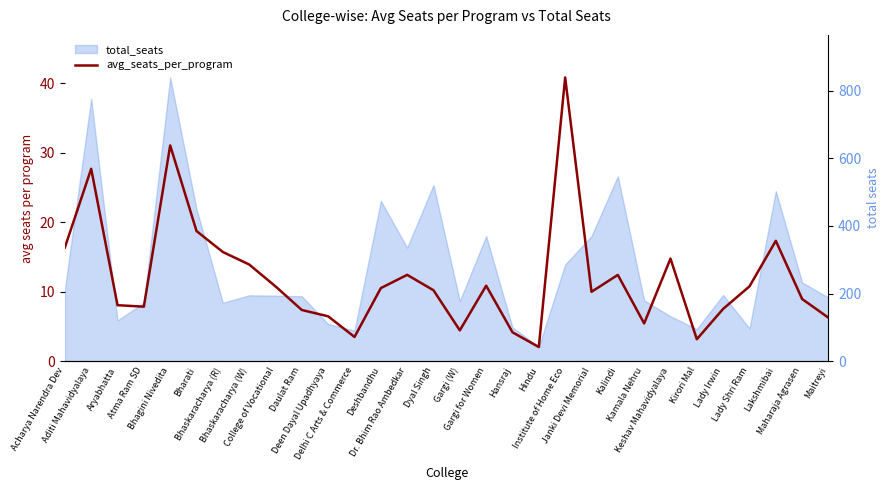

The chart shows a value of 22.1 at Acharya Narendra Dev. True or false?

False